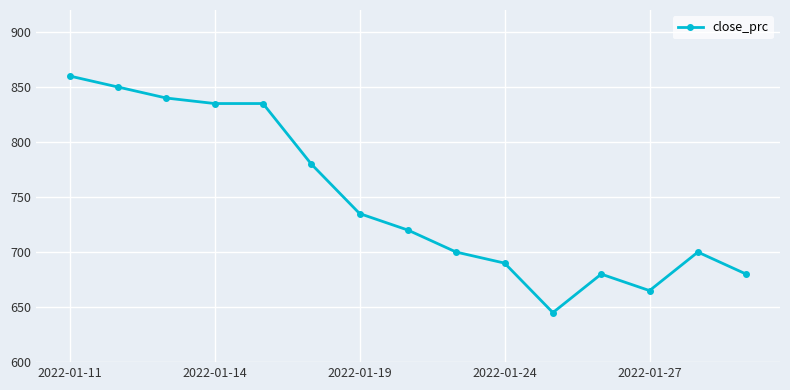

What is the average value?

748